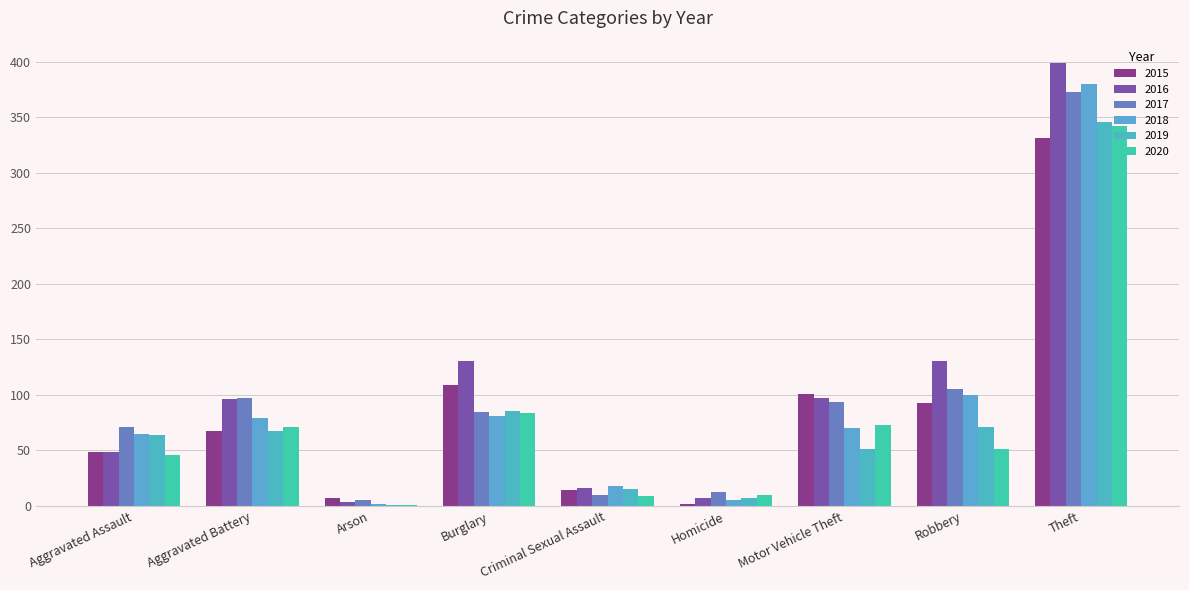

Is the value of 2017 at Arson greater than the value of 2019 at Motor Vehicle Theft?

No